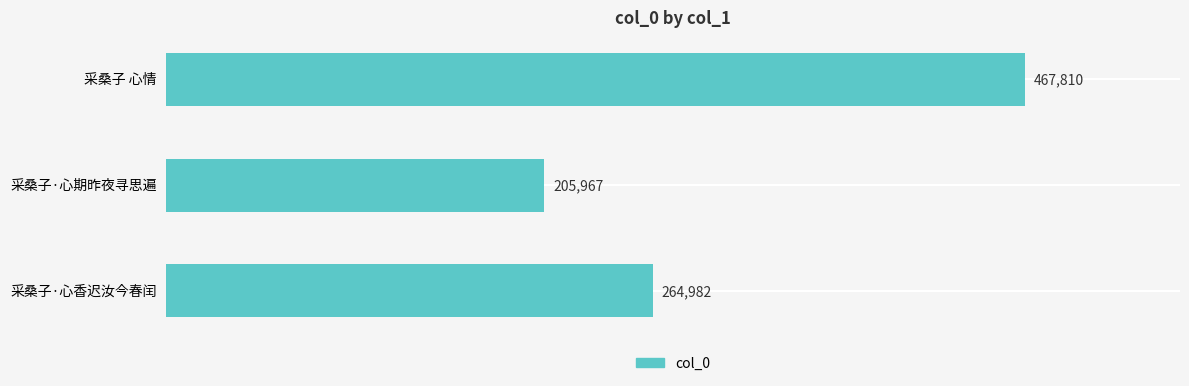

Reading top to bottom, transcribe all the data shown in this chart.

采桑子 心情=467810	采桑子·心期昨夜寻思遍=205967	采桑子·心香迟汝今春闰=264982